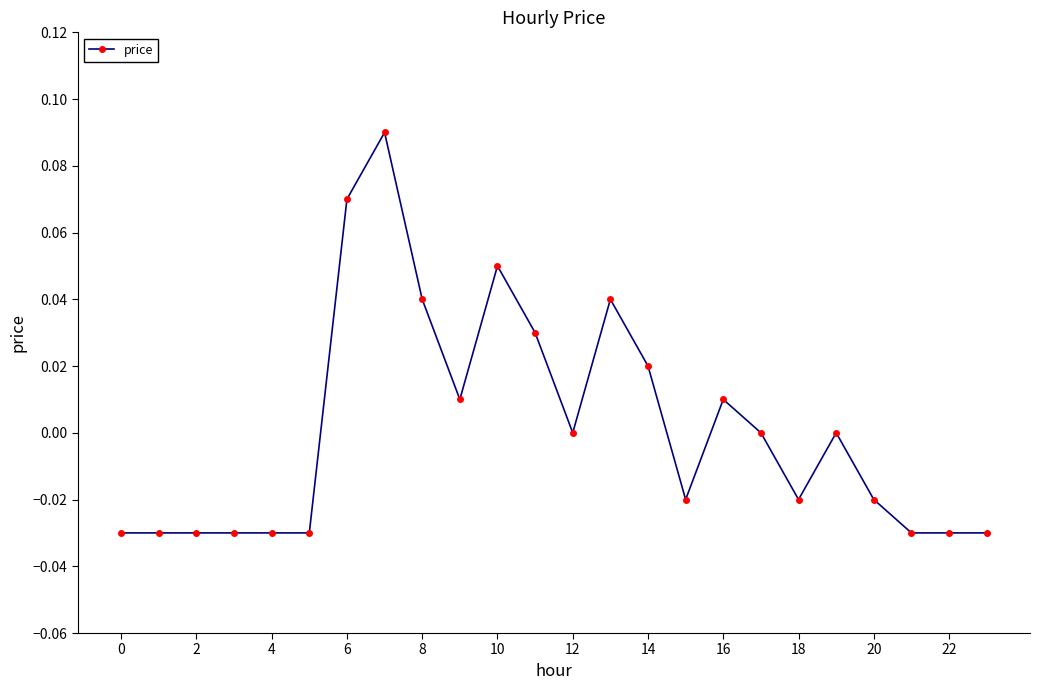

True or false: the data has more than 0 interior local peaks.

True